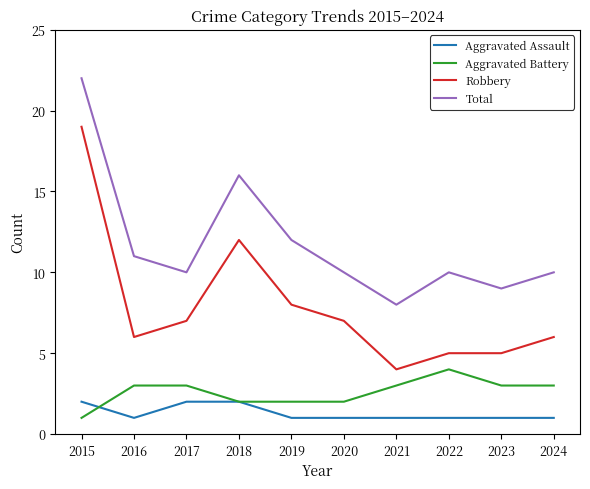

Reading right to left, transcribe all the data shown in this chart.

Aggravated Assault: 2024=1	2023=1	2022=1	2021=1	2020=1	2019=1	2018=2	2017=2	2016=1	2015=2
Aggravated Battery: 2024=3	2023=3	2022=4	2021=3	2020=2	2019=2	2018=2	2017=3	2016=3	2015=1
Robbery: 2024=6	2023=5	2022=5	2021=4	2020=7	2019=8	2018=12	2017=7	2016=6	2015=19
Total: 2024=10	2023=9	2022=10	2021=8	2020=10	2019=12	2018=16	2017=10	2016=11	2015=22